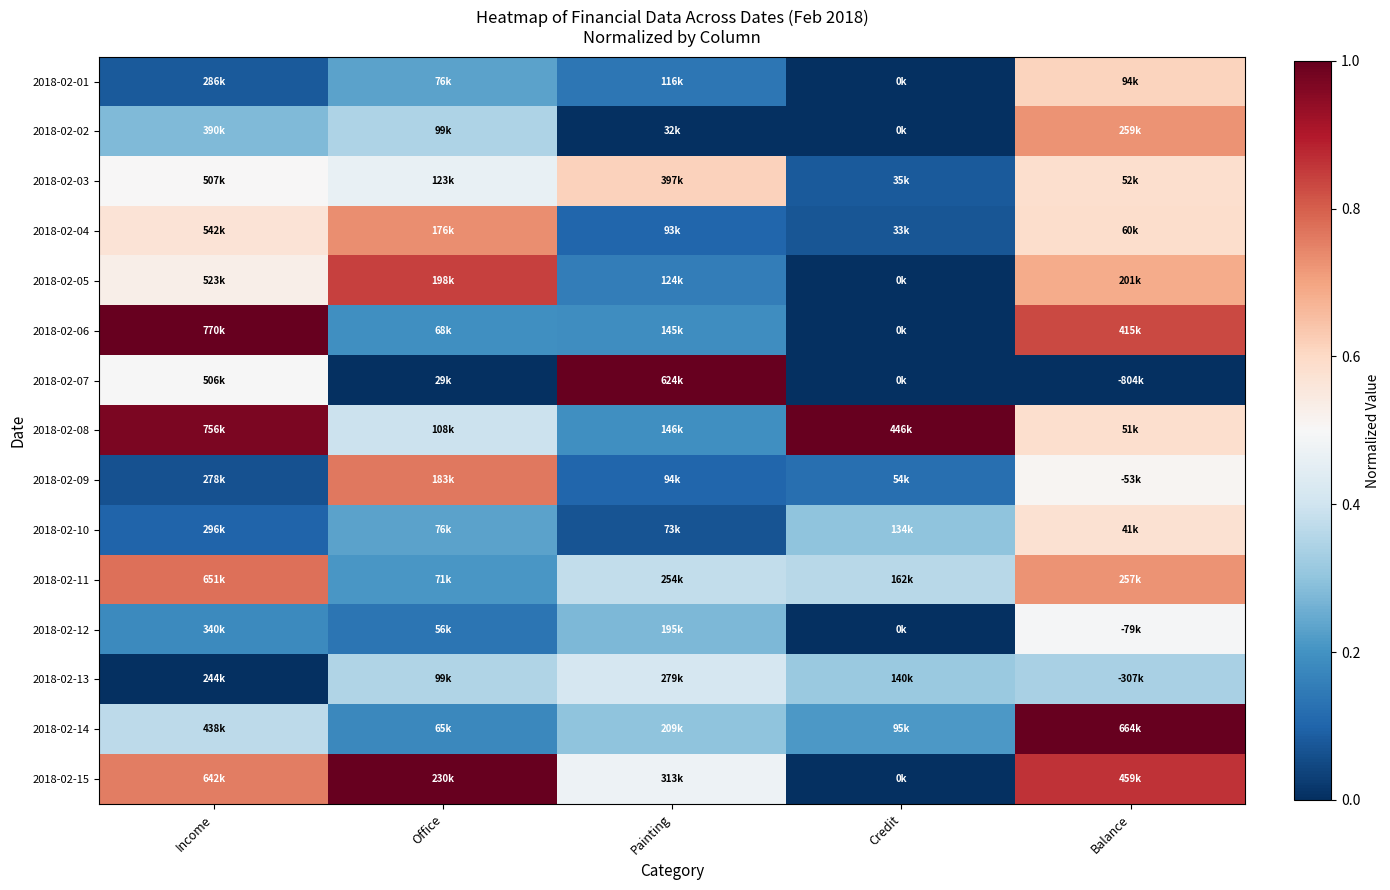

At Painting, list the series in order from largest to smallest.

2018-02-07, 2018-02-03, 2018-02-15, 2018-02-13, 2018-02-11, 2018-02-14, 2018-02-12, 2018-02-08, 2018-02-06, 2018-02-05, 2018-02-01, 2018-02-09, 2018-02-04, 2018-02-10, 2018-02-02